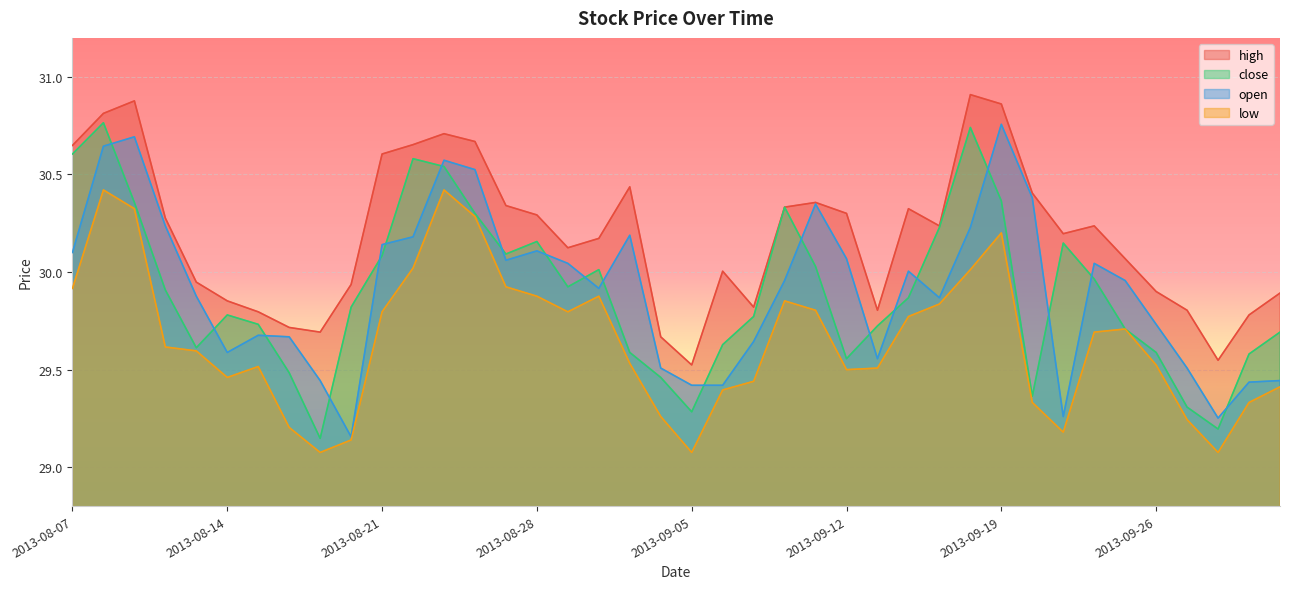

What is the total value across all series at 2013-10-01?

118.1